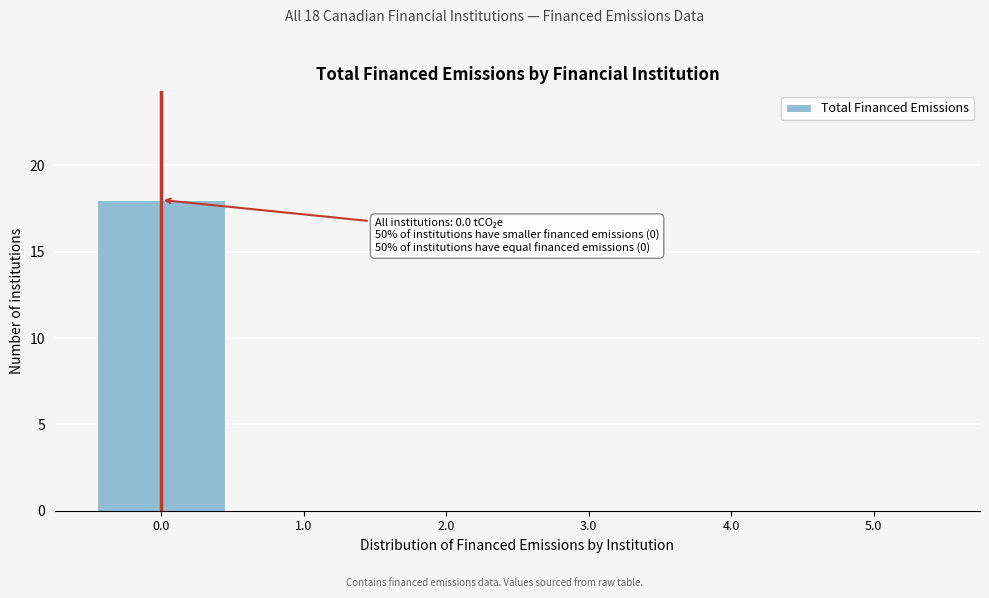

Which range on the x-axis has the tallest bar?

-0.5 to 0.5